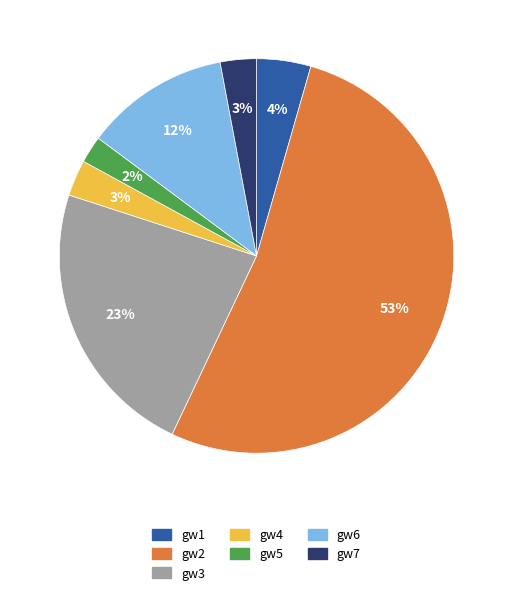

To the nearest percent, what is the difference between the gw3 and gw4 slice percentages?

20%